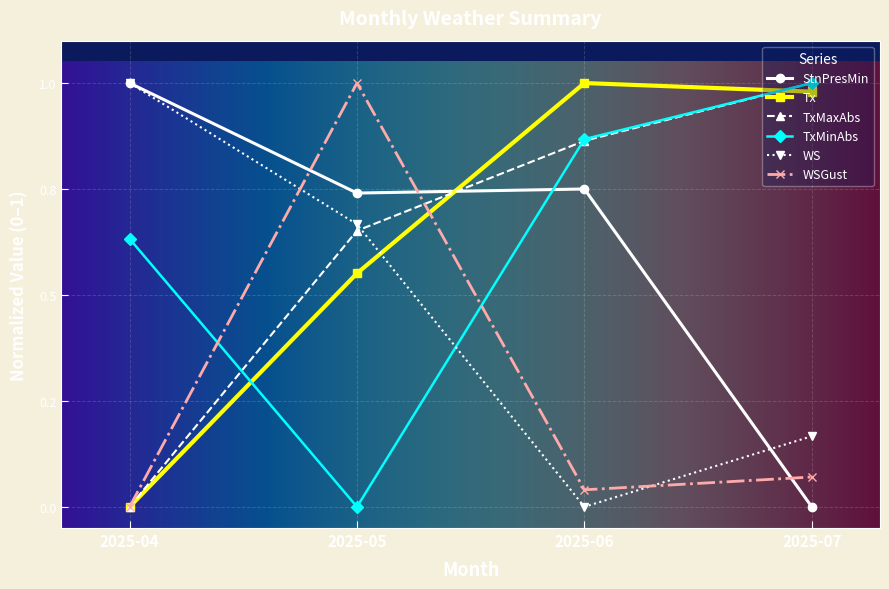

Does the chart have visible grid lines?

Yes